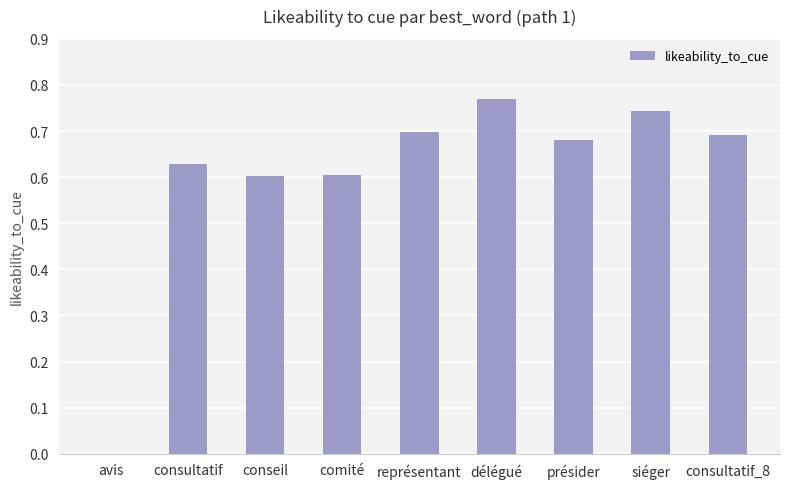

Which has a higher value, délégué or conseil?

délégué